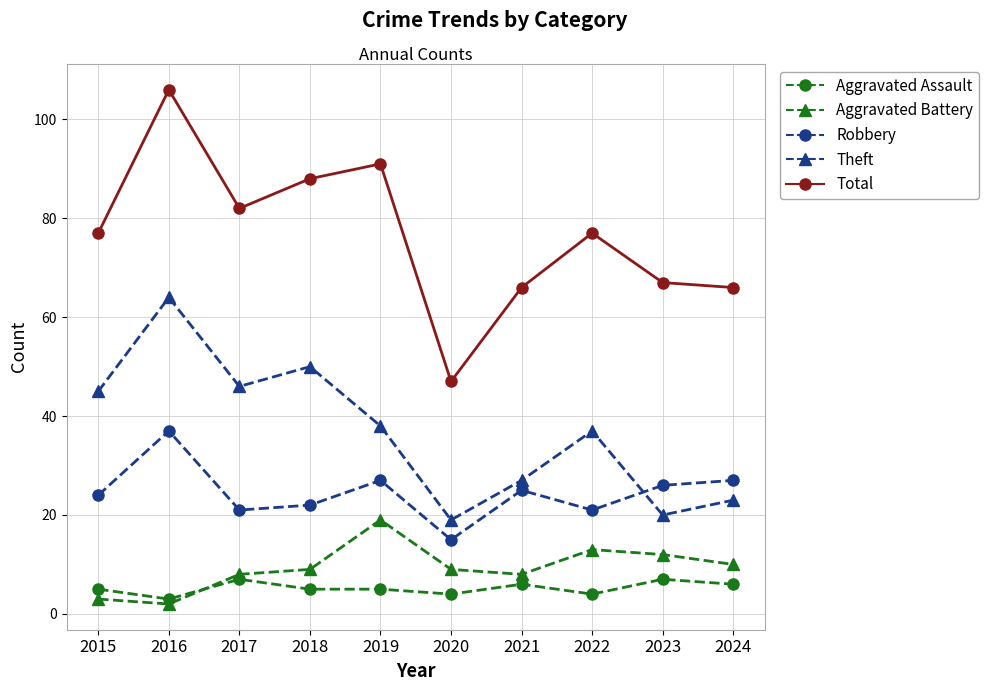

Reading left to right, transcribe all the data shown in this chart.

Aggravated Assault: 5	3	7	5	5	4	6	4	7	6
Aggravated Battery: 3	2	8	9	19	9	8	13	12	10
Robbery: 24	37	21	22	27	15	25	21	26	27
Theft: 45	64	46	50	38	19	27	37	20	23
Total: 77	106	82	88	91	47	66	77	67	66